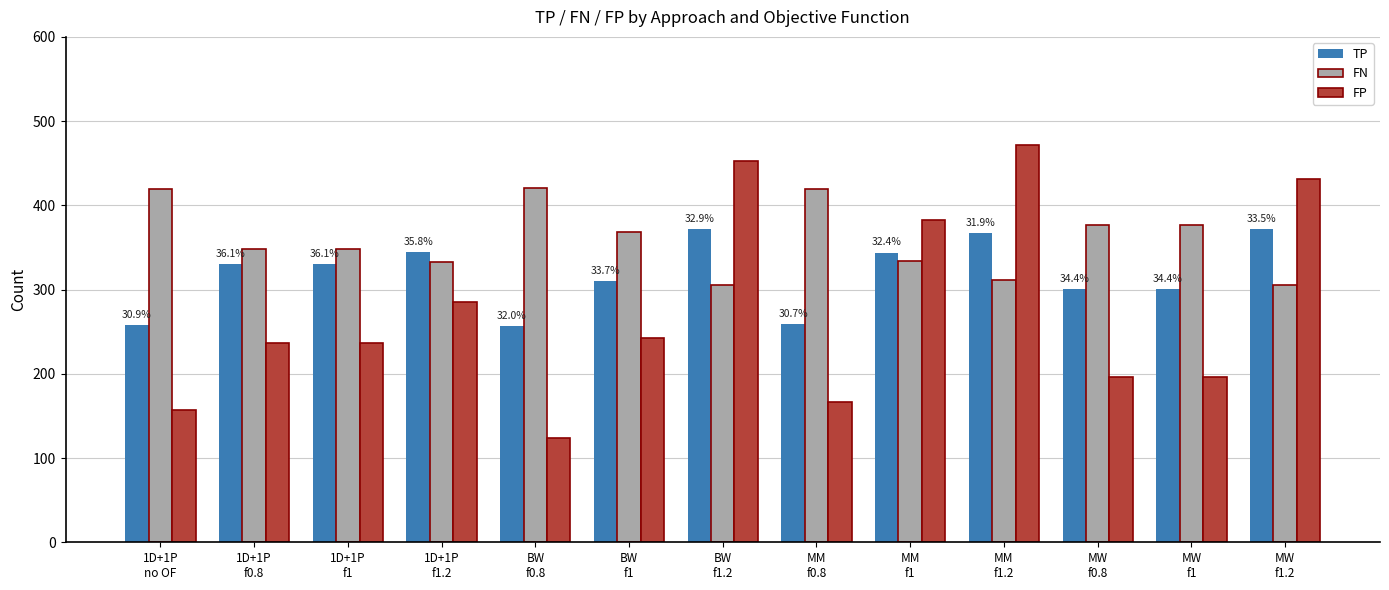

What is the greatest value displayed?

472